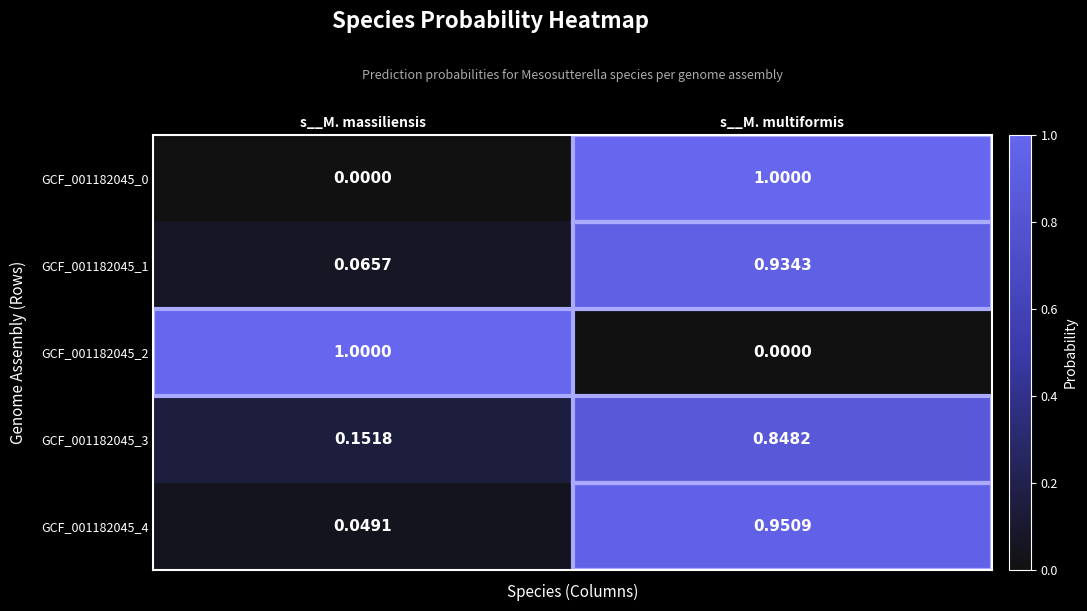

Which category has the lowest value in the GCF_001182045_1 series?

s__M. massiliensis